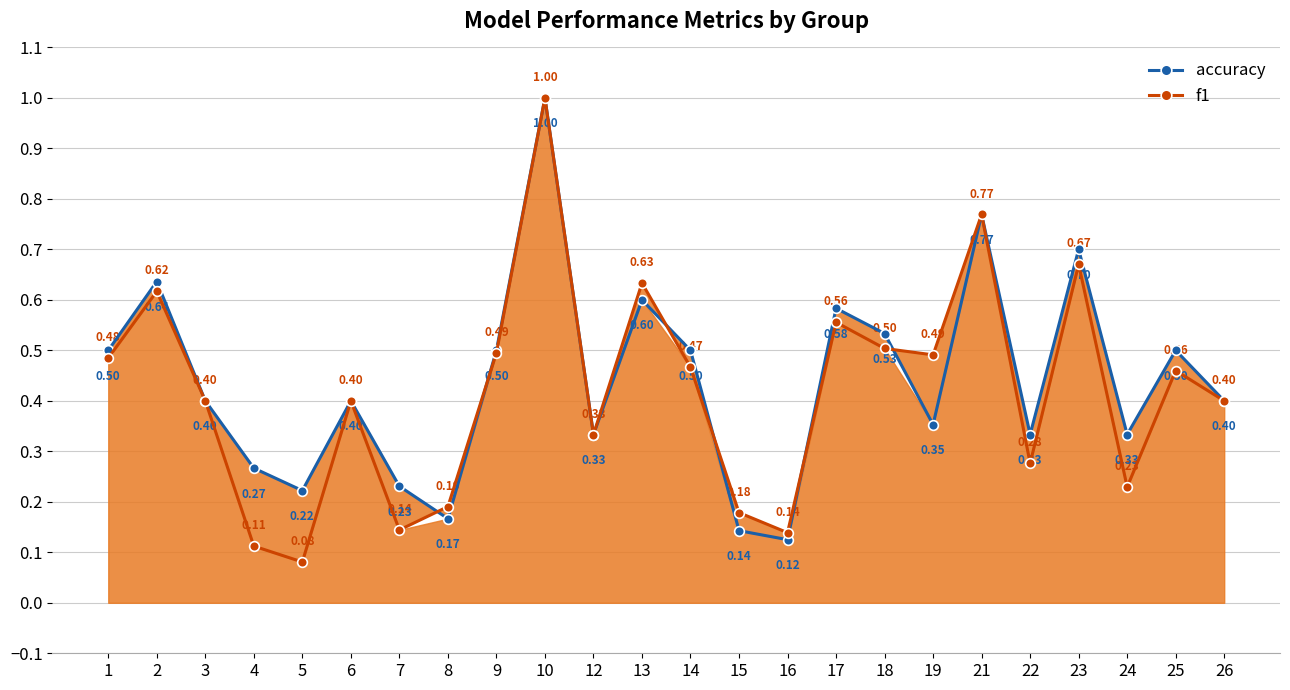

Count the number of categories in the chart.

24